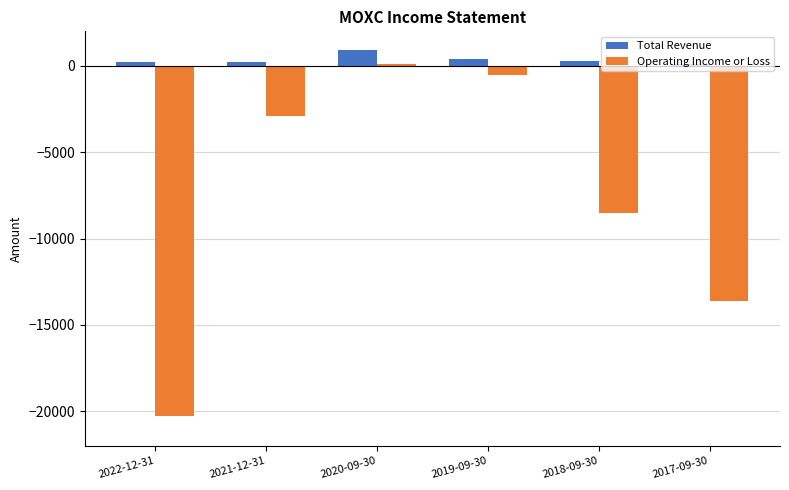

What position from the left is 2022-12-31?

1